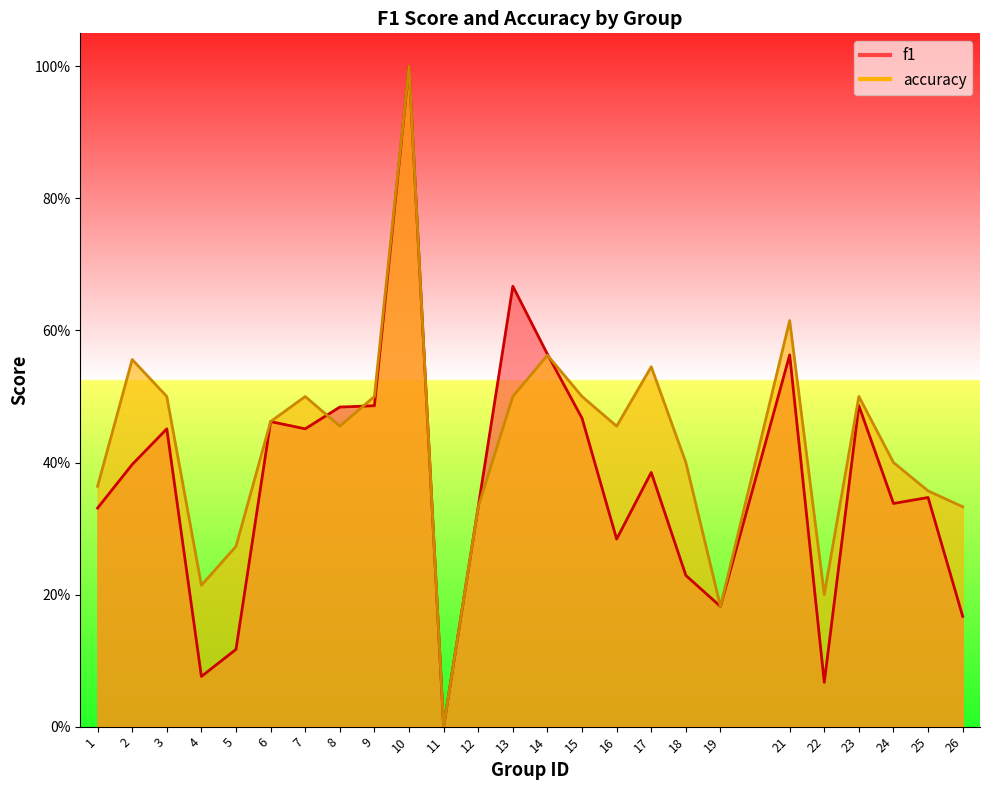

Which category has the lowest value across all series?

11